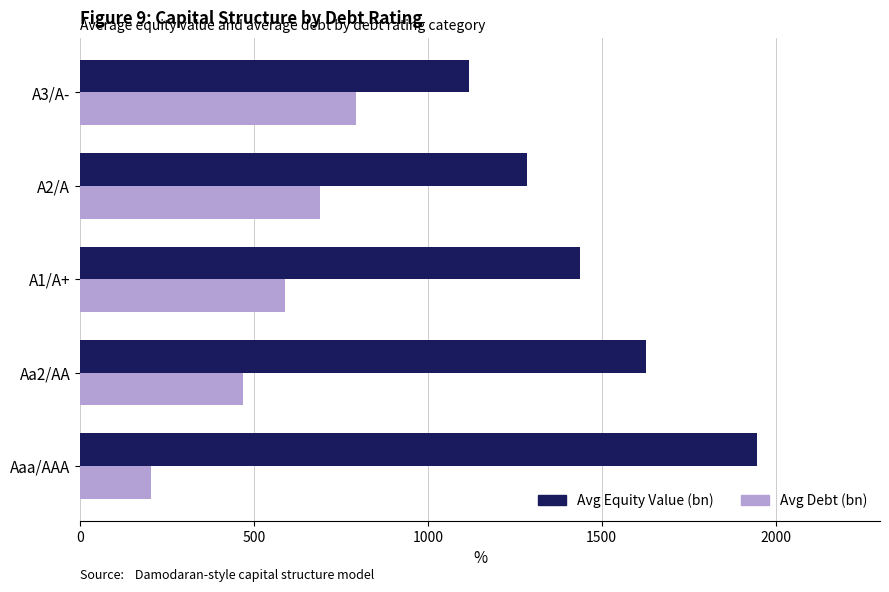

List the series in order of their overall mean, highest first.

Avg Equity Value (bn), Avg Debt (bn)